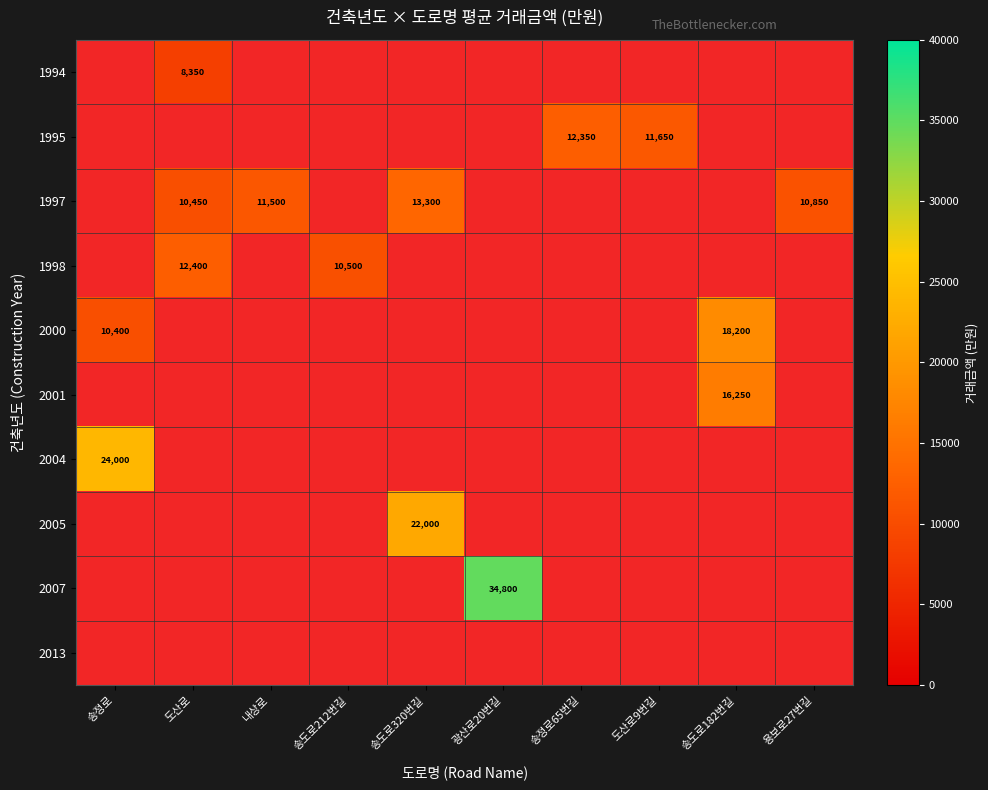

Is it true that 1997 equals 15041 at 내상로?

False